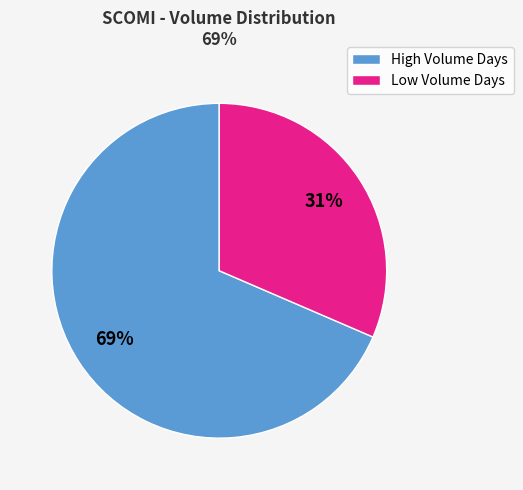

Combined, do Low Volume Days and High Volume Days account for over 50%?

Yes